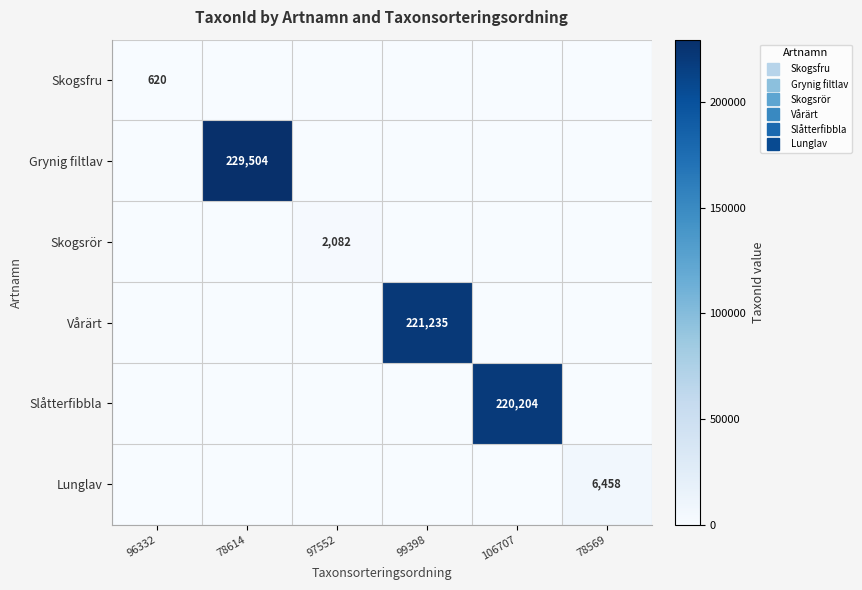

Between 96332 and 97552, which series saw the biggest shift?

Skogsrör